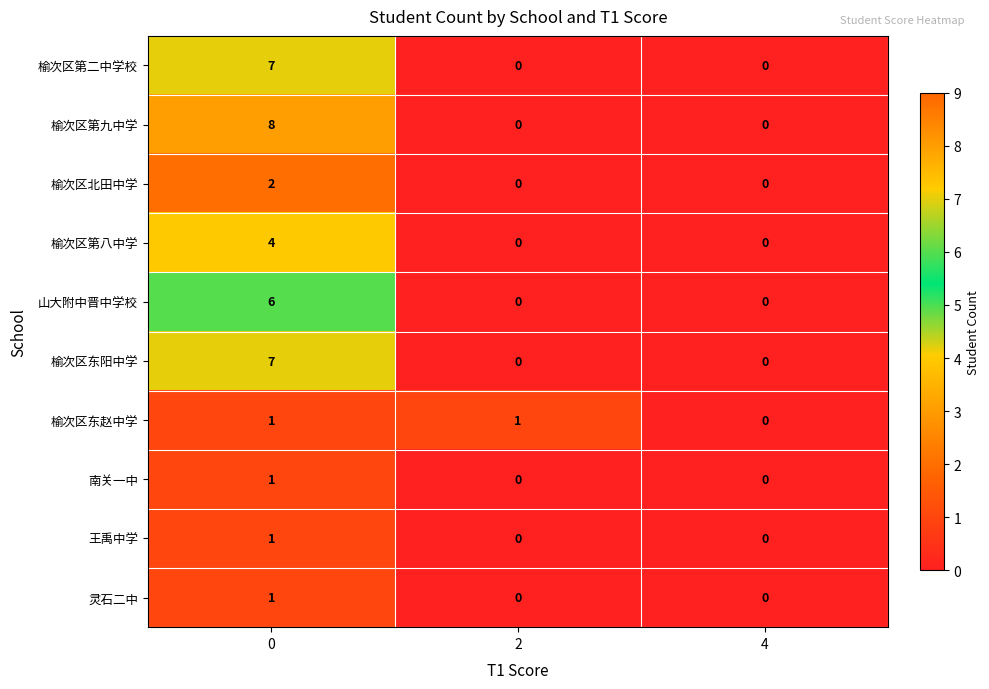

How many 灵石二中 values are between 0 and 1?

3